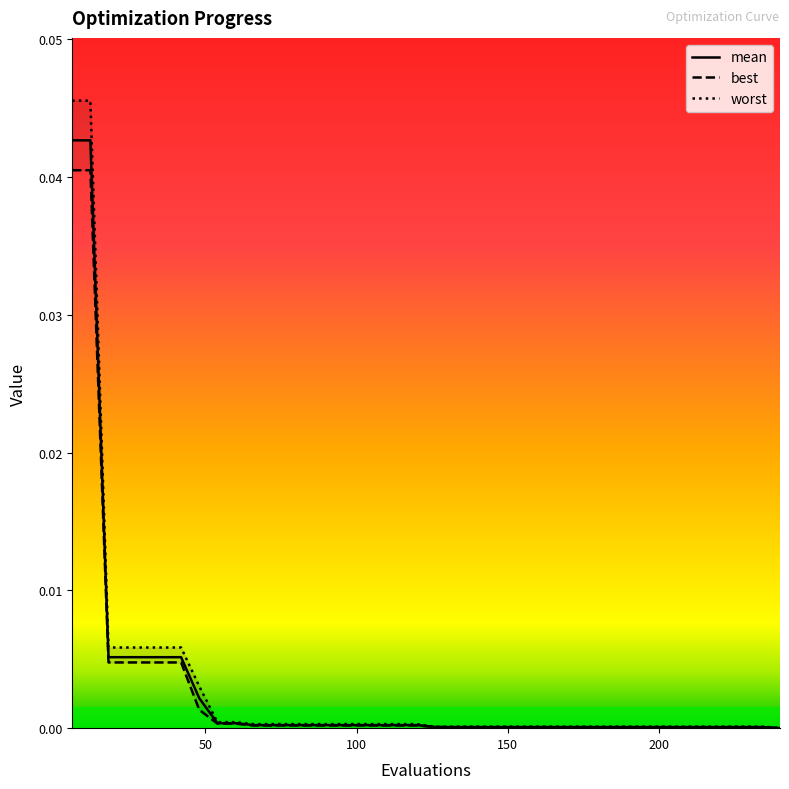

Which series has the widest spread of values?

worst